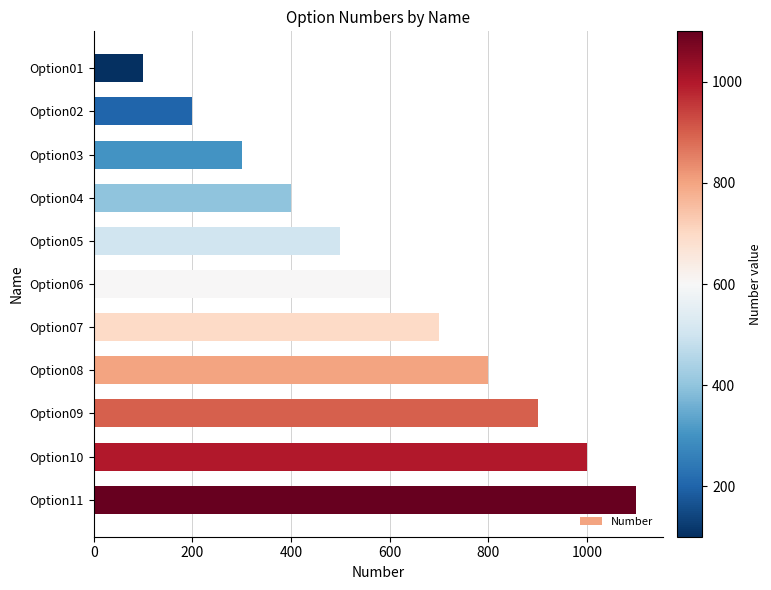

Approximately how many times larger is the value at Option05 compared to Option01?

5.0